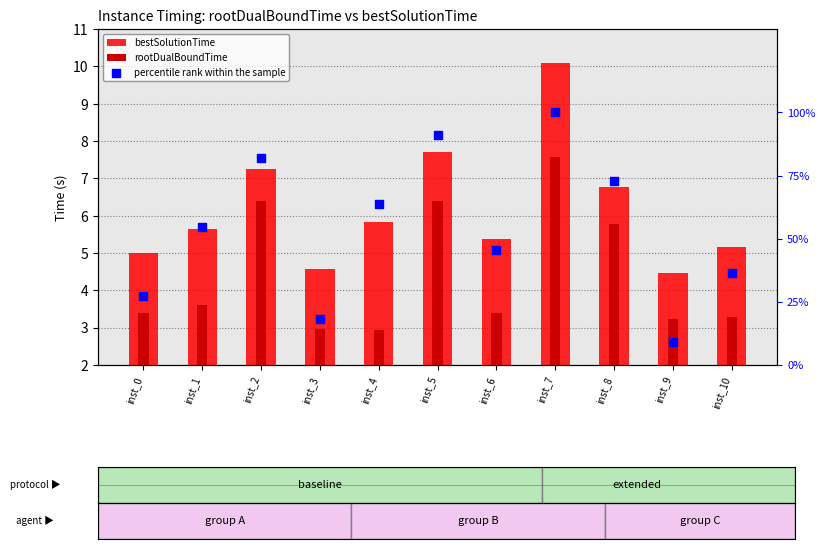

What is the total value across all series at inst_1?

63.8